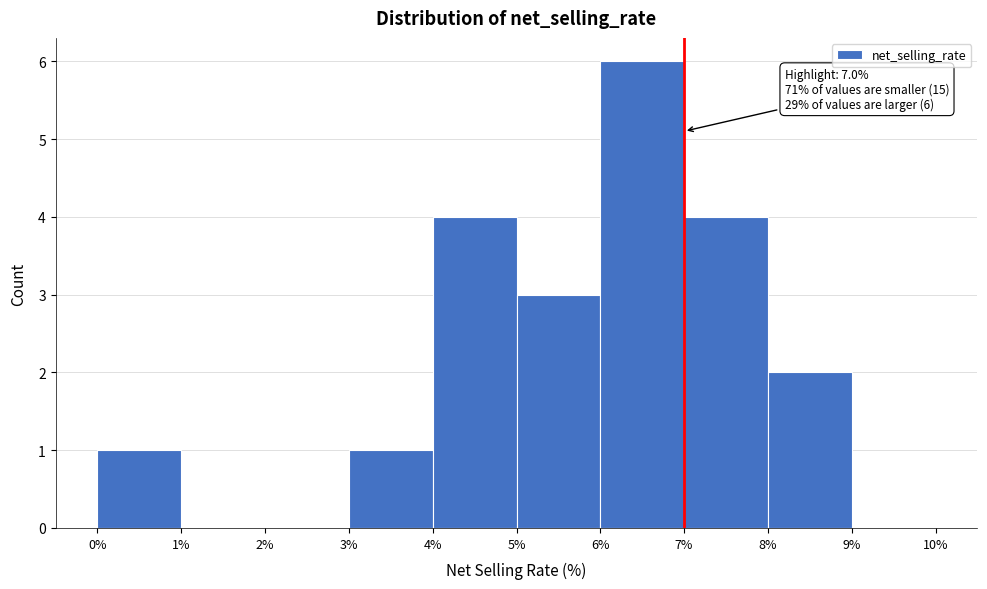

Which range on the x-axis has the tallest bar?

6% to 7%